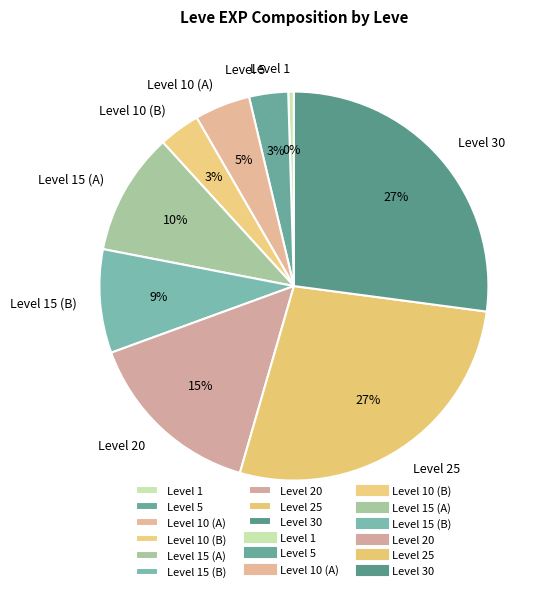

To the nearest percent, what percentage of the pie is Level 30?

27%